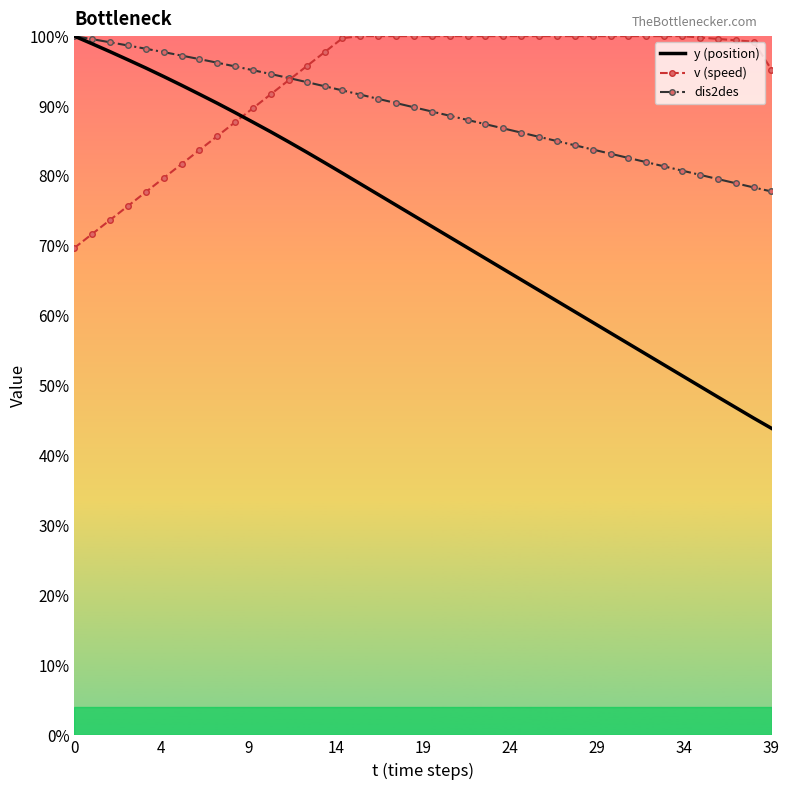

Rank the series by their average value, from highest to lowest.

v (speed), dis2des, y (position)